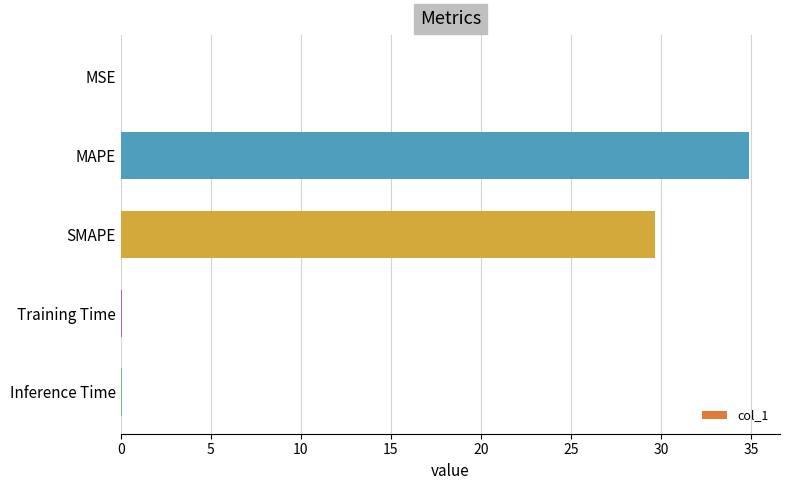

What is the approximate value at MAPE?

34.9